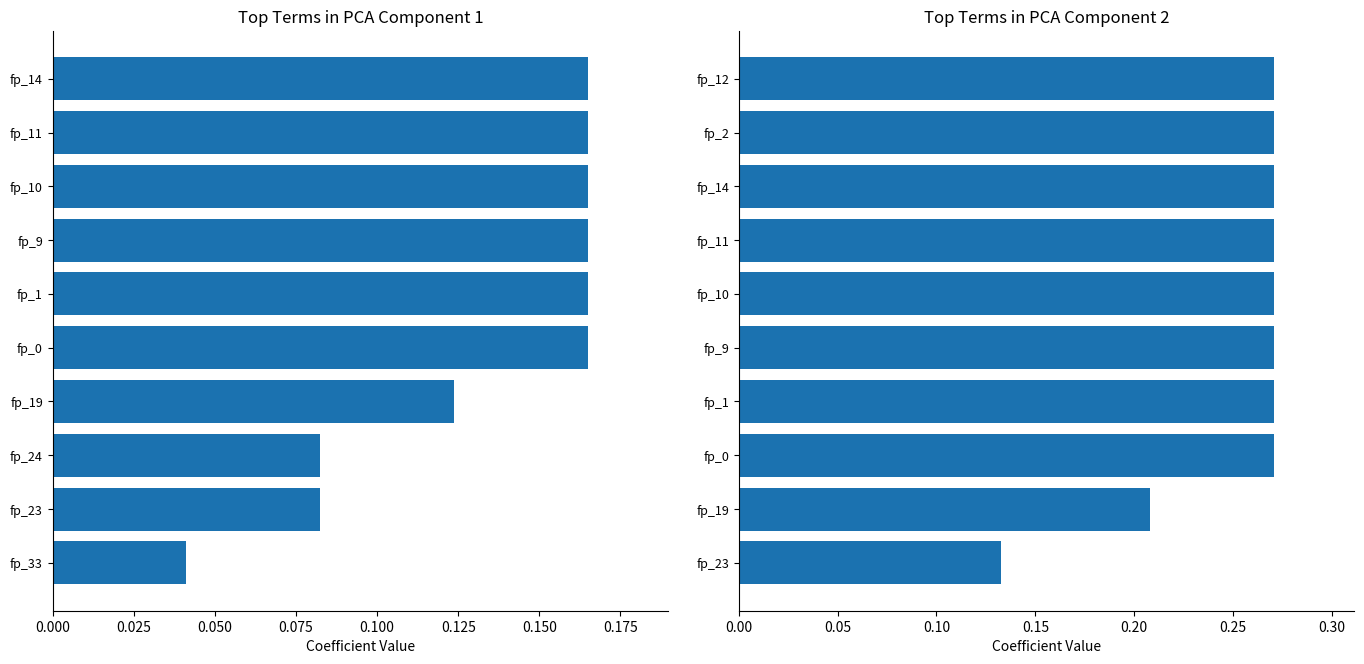

Count the number of categories in the chart.

10